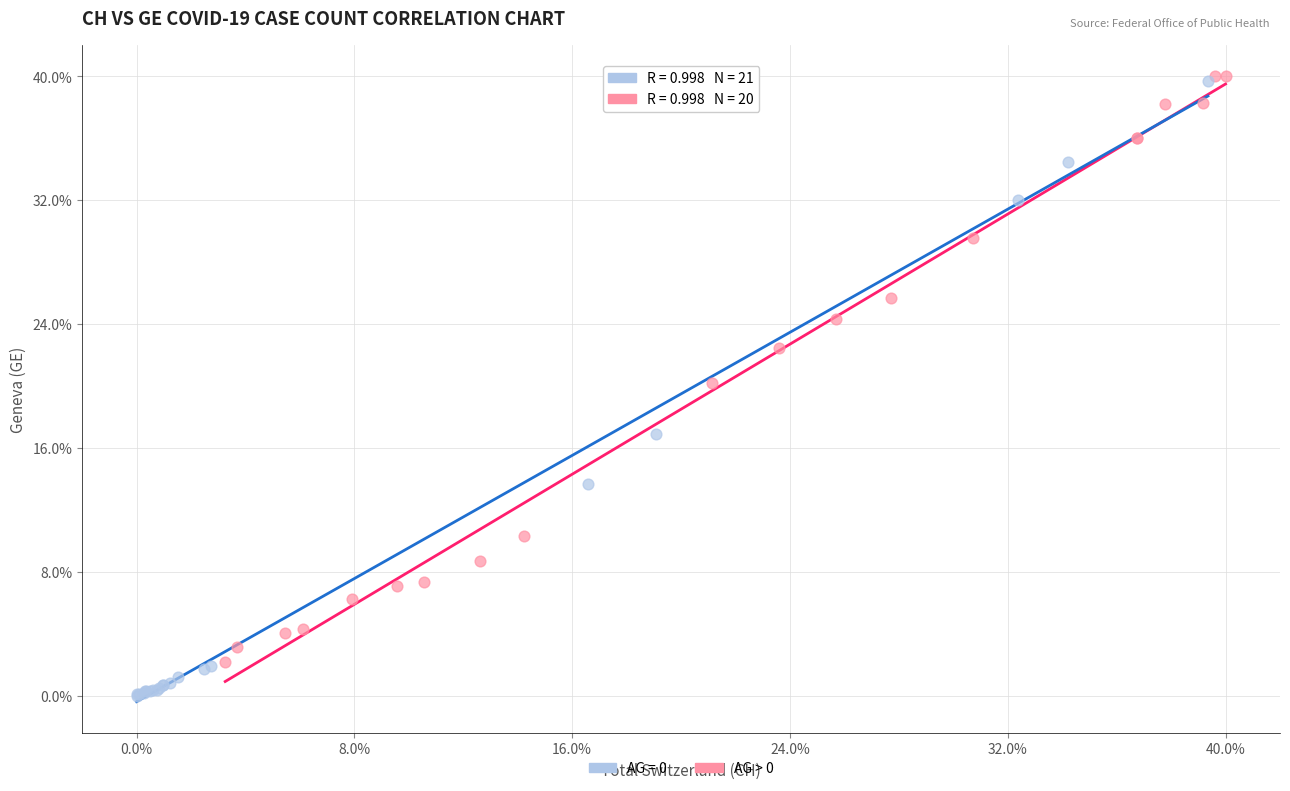

What are all the series names shown in the legend?

AG = 0, AG > 0